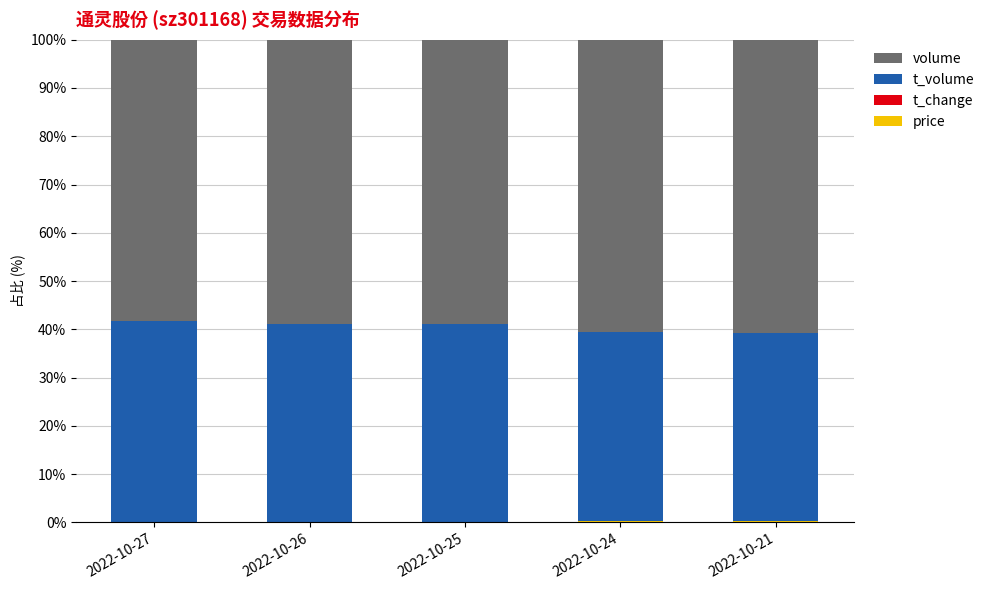

List the series in order of their peak value, highest first.

volume, t_volume, price, t_change